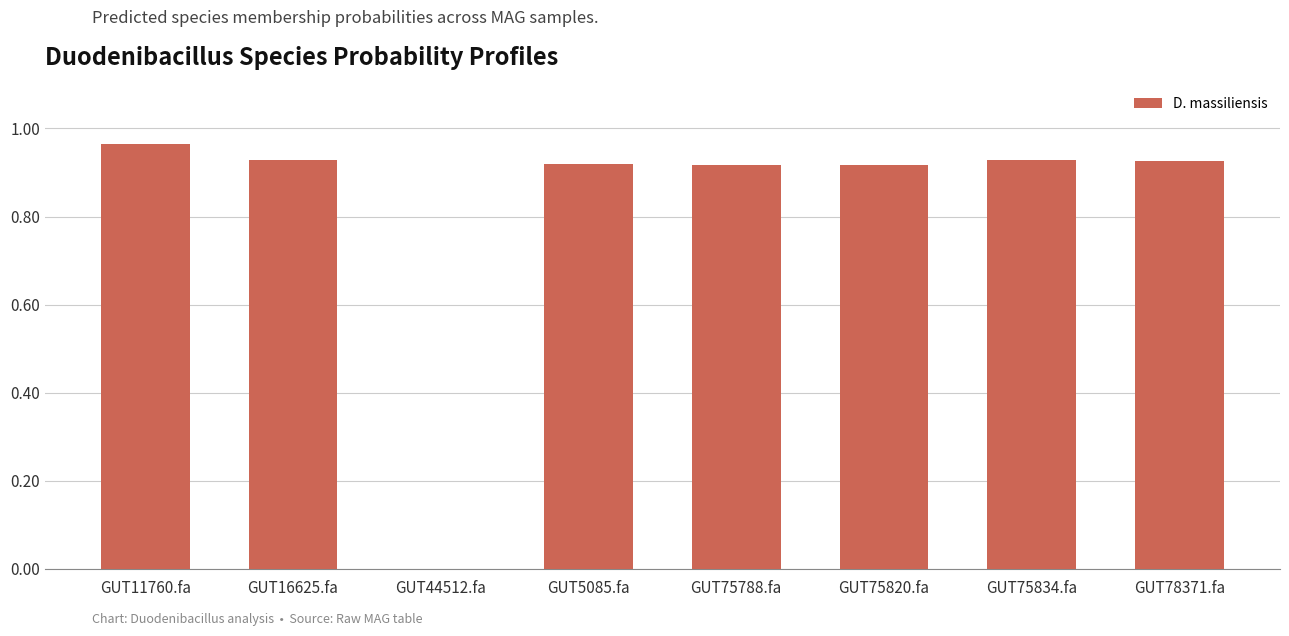

Are the bars horizontal?

No